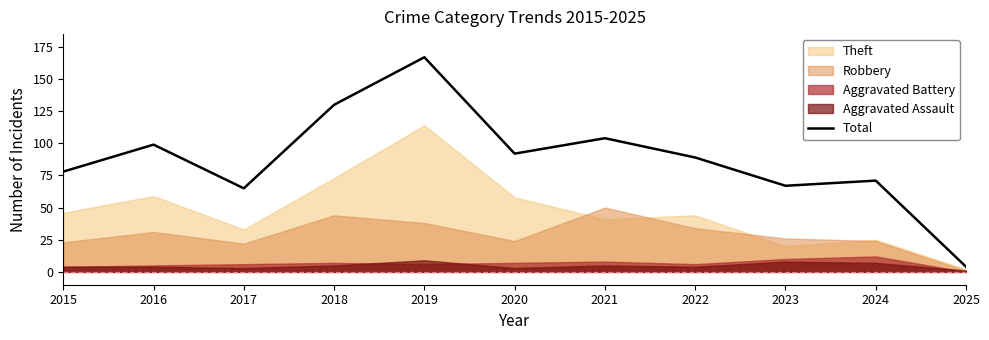

What is the sum of all values?

966